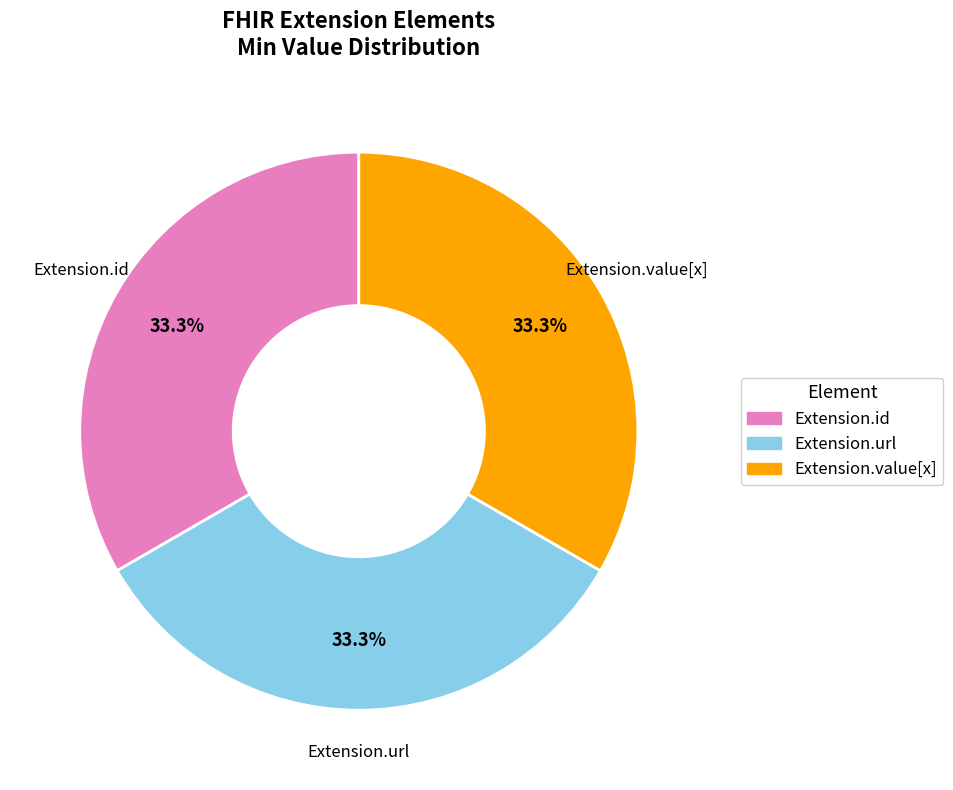

Does any single category account for the majority?

No